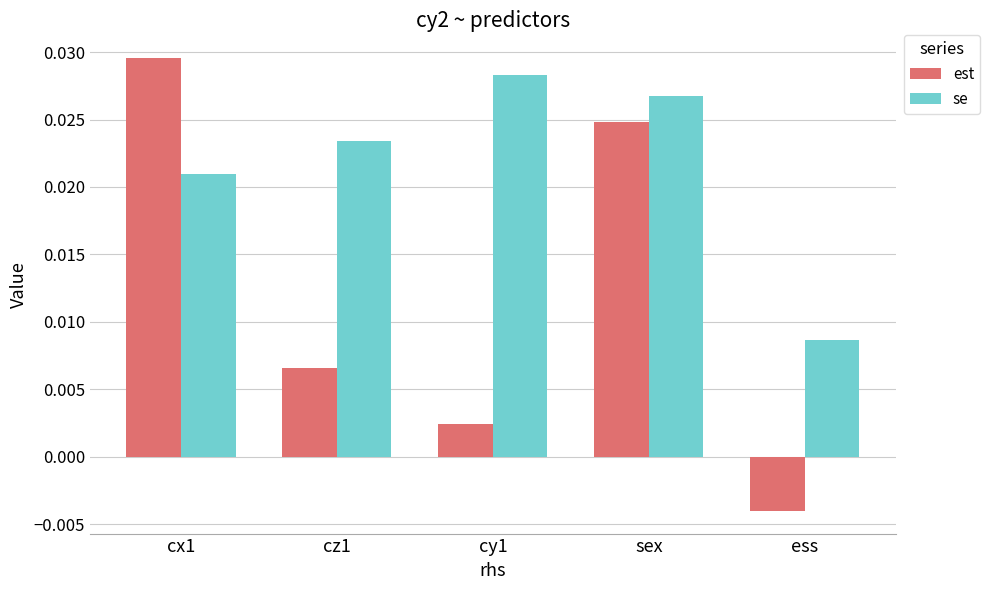

How many categories are shown in the chart?

5